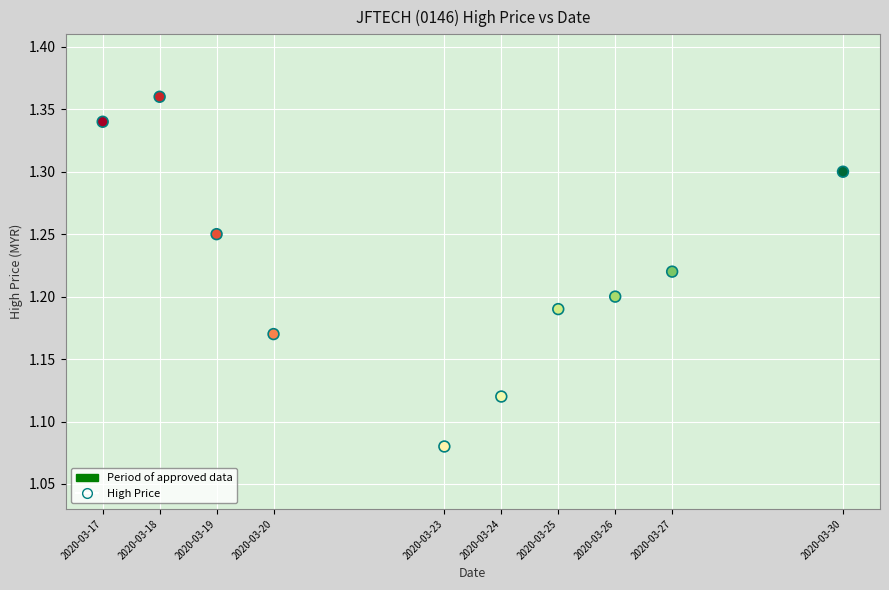

What is the range of Y values (max minus min)?

0.3